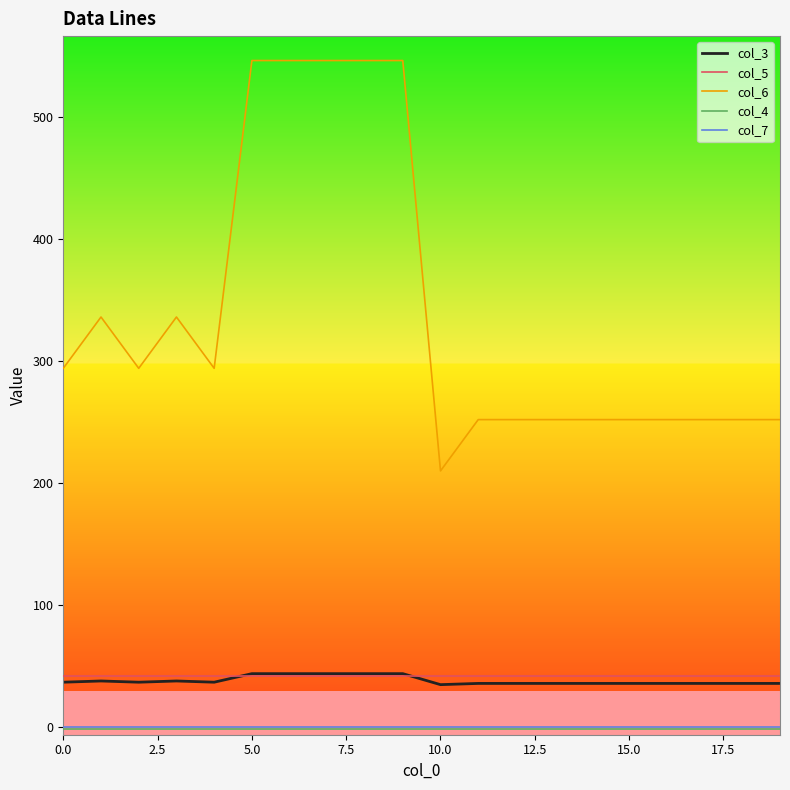

What is the highest value of the col_6 series?

546